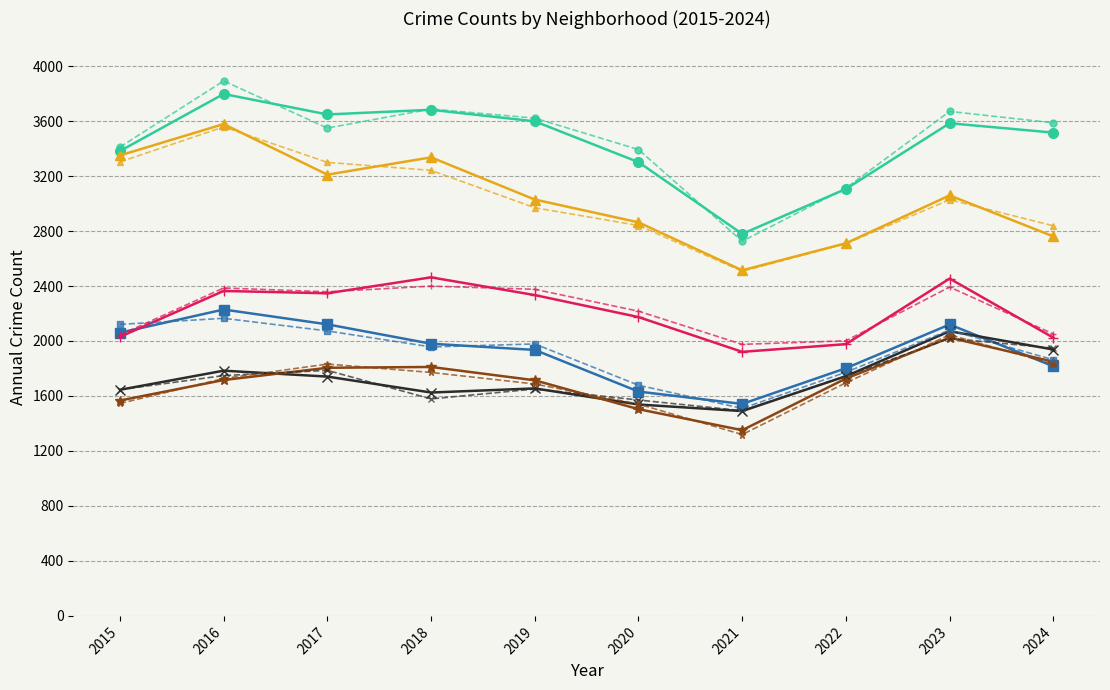

How many data points does each series have?

10